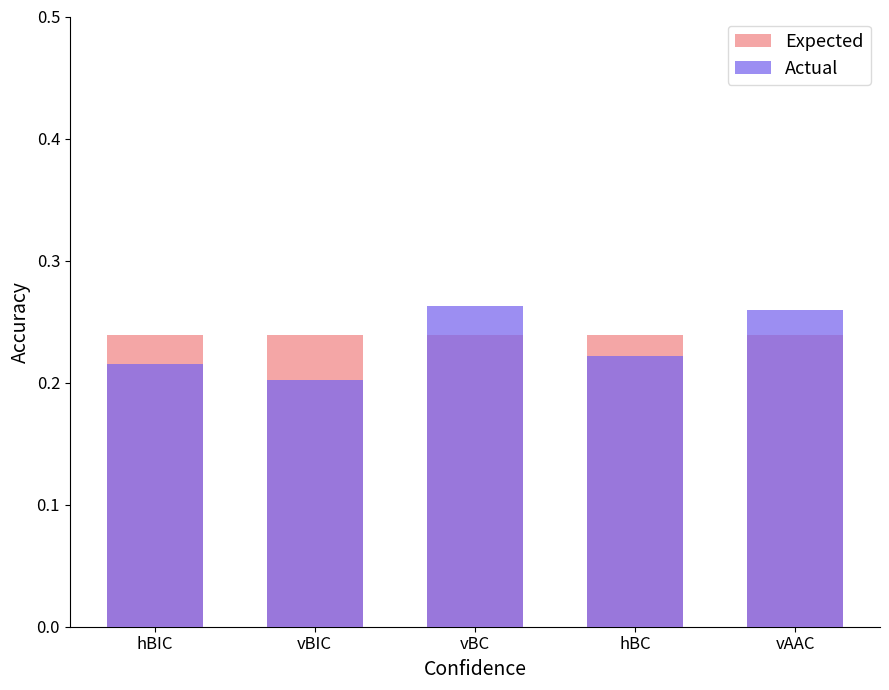

Are the bars horizontal?

No